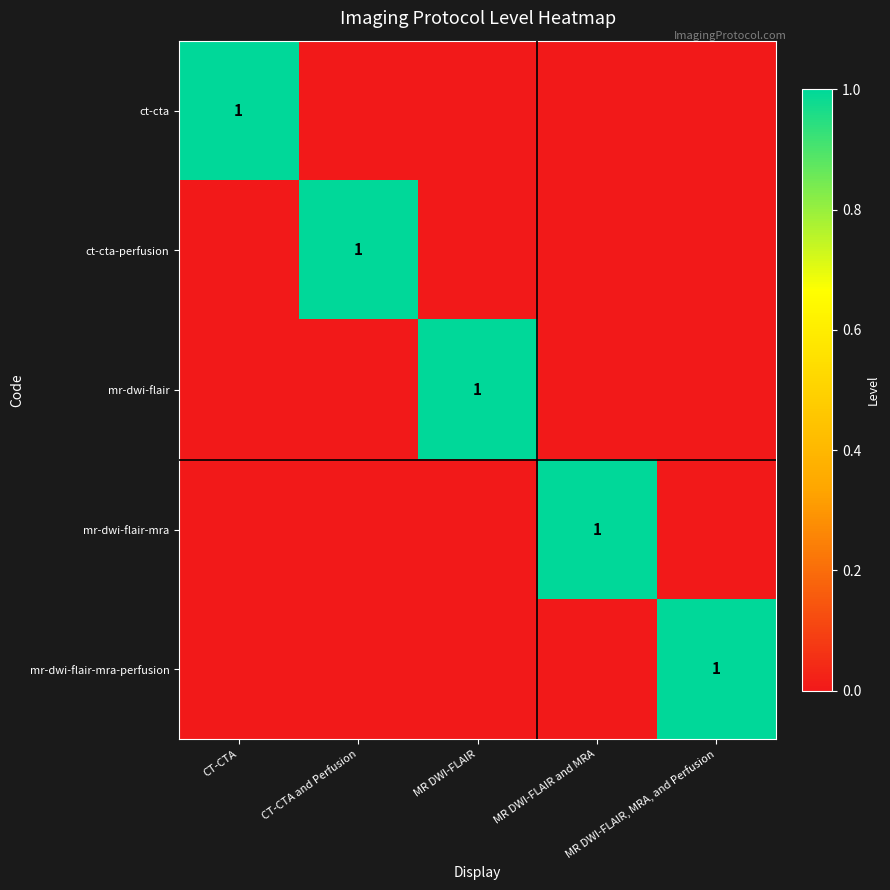

Where is ct-cta-perfusion nearest to the value 0?

CT-CTA